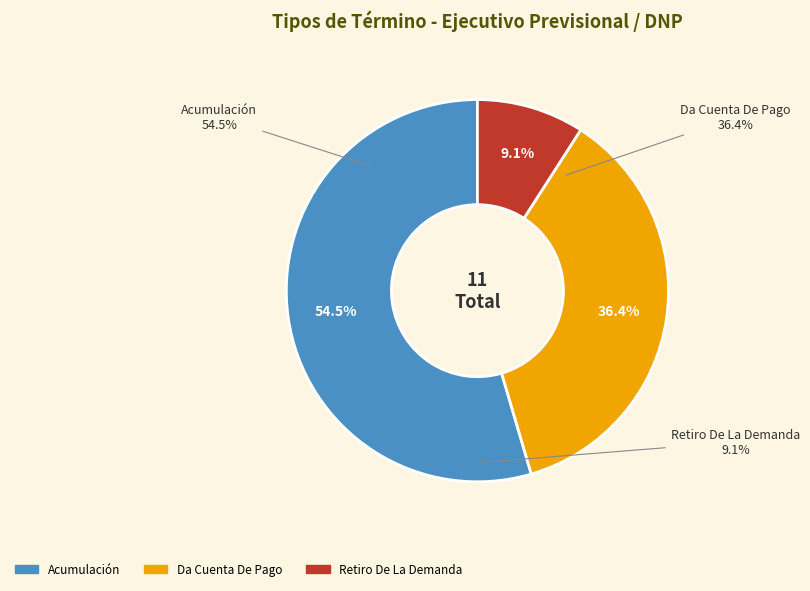

How many segments does this pie chart have?

3